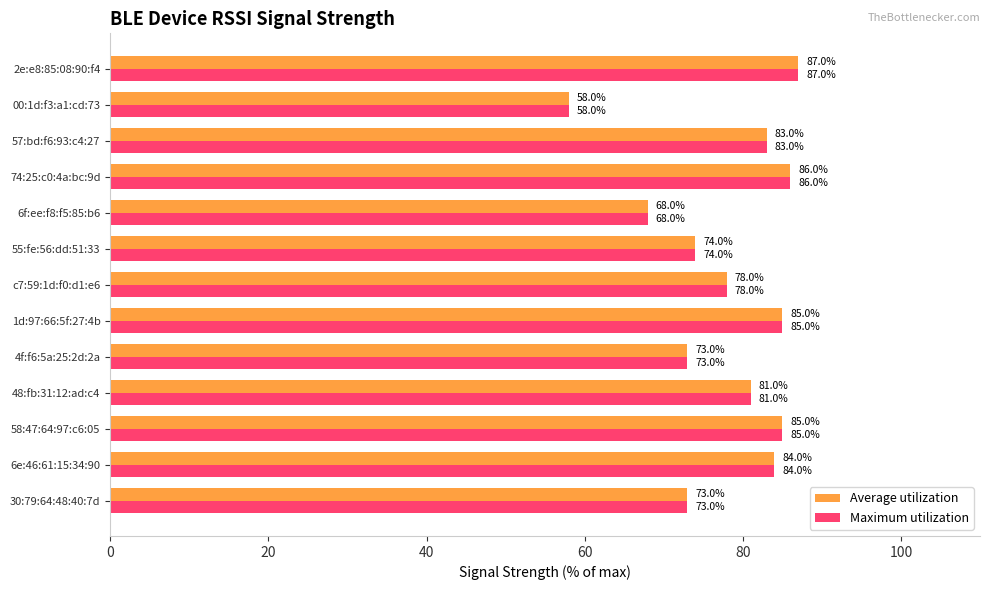

How many values in the Maximum utilization series are below 81?

6